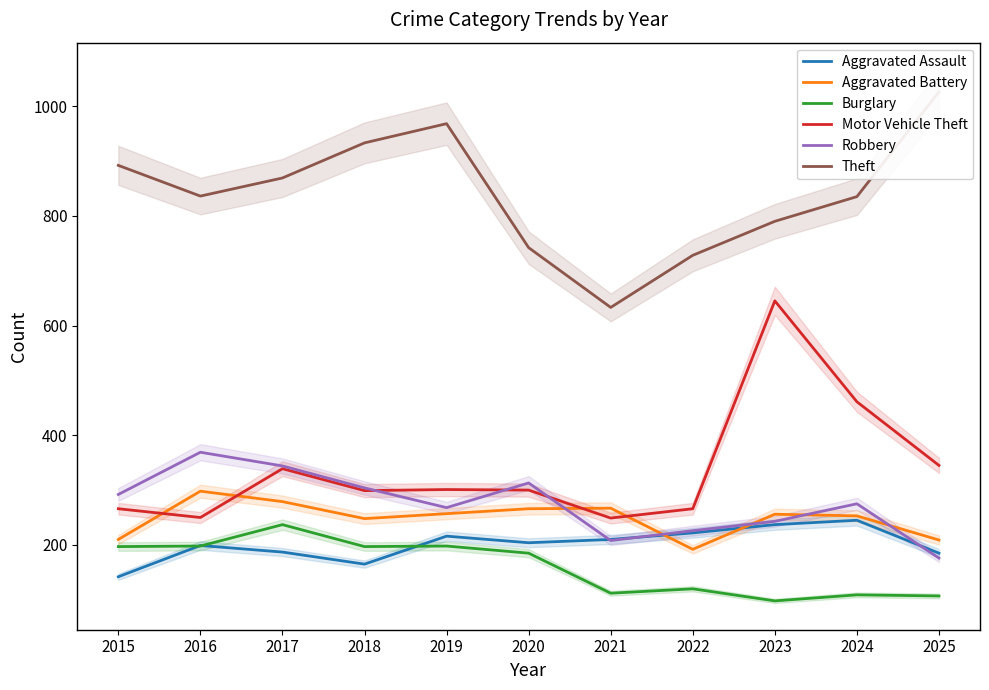

What is the difference between the highest and lowest values at 2015?

750